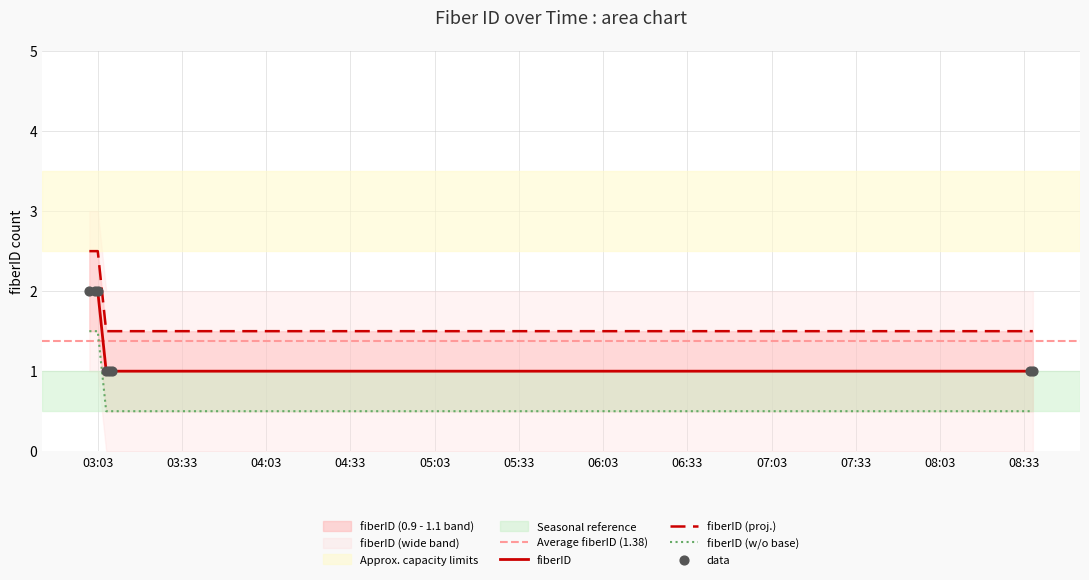

What is the change in value from 2019-10-08 03:03:00 to 2019-10-08 03:06:00?

-1